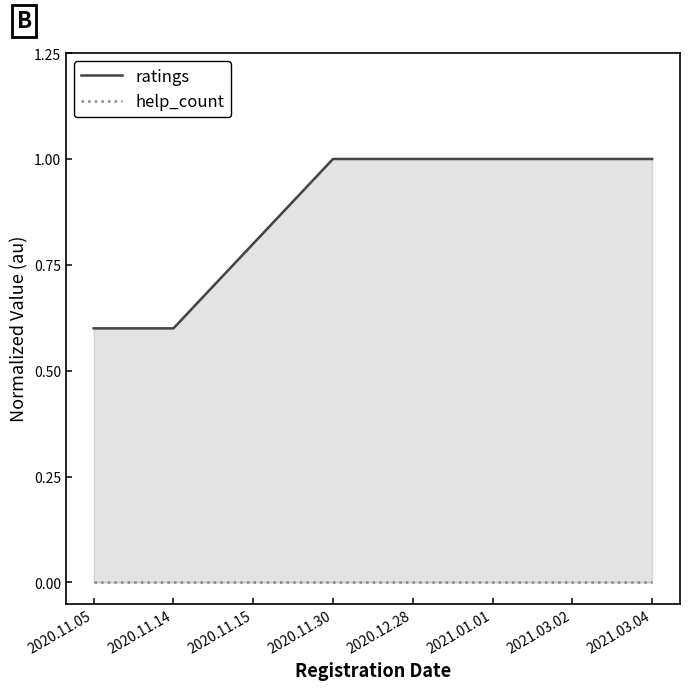

True or false: ratings and help_count cross at least once.

False